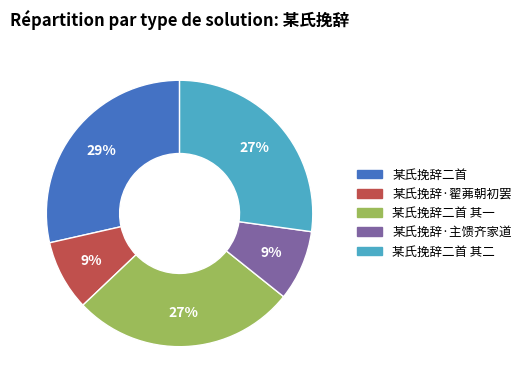

To the nearest percent, what is the average slice percentage?

20%